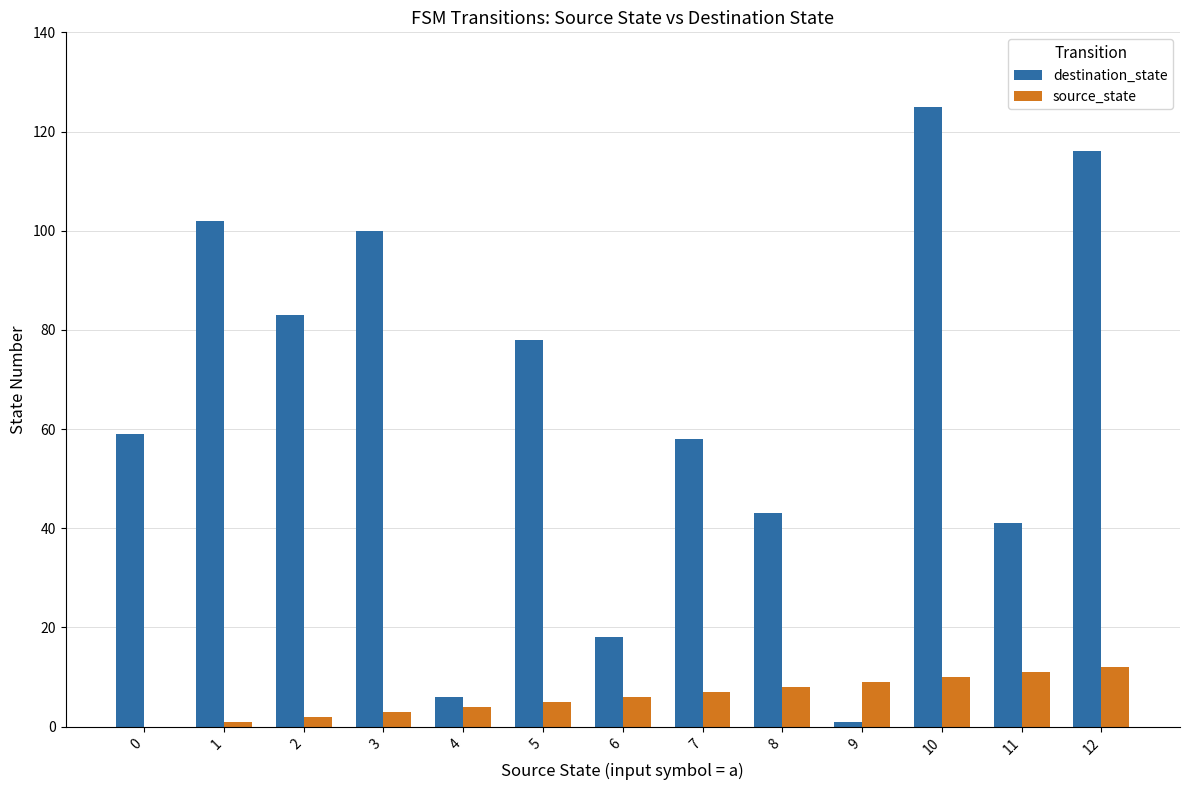

At which category is the sum across all series the highest?

10